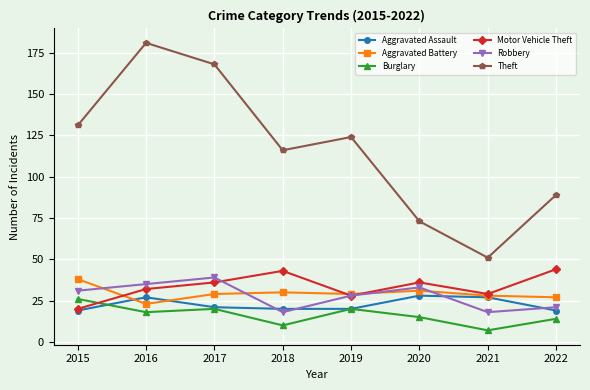

At which label does Aggravated Assault first exceed 21?

2016